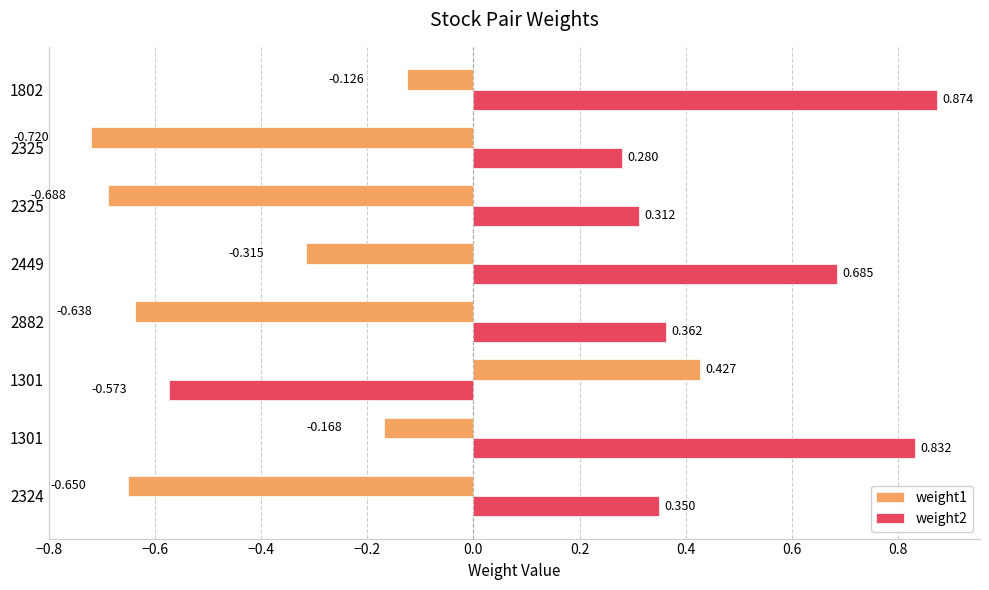

How many values in the weight1 series are below 0?

7